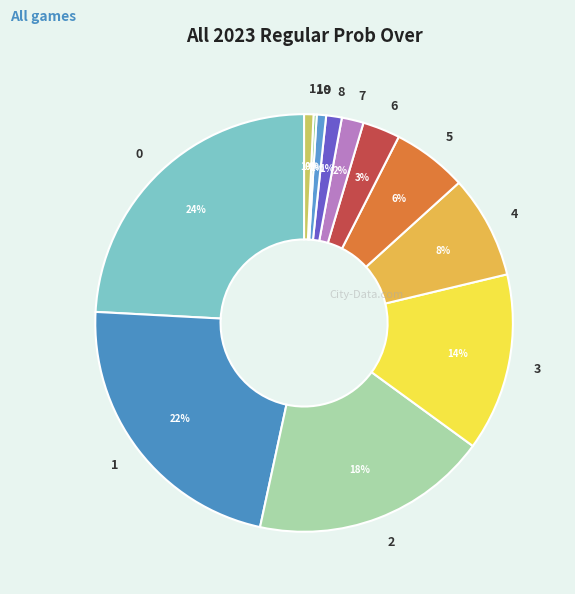

Is the sum of 9 and 8 greater than half?

No